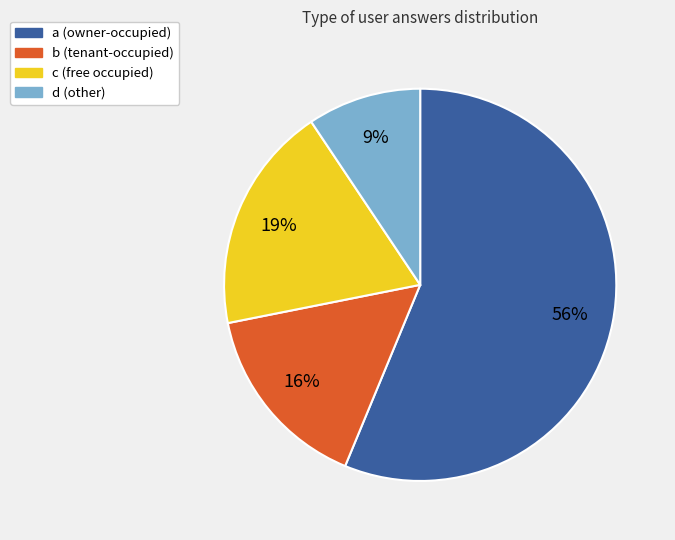

To the nearest percent, what is the average slice percentage?

25%